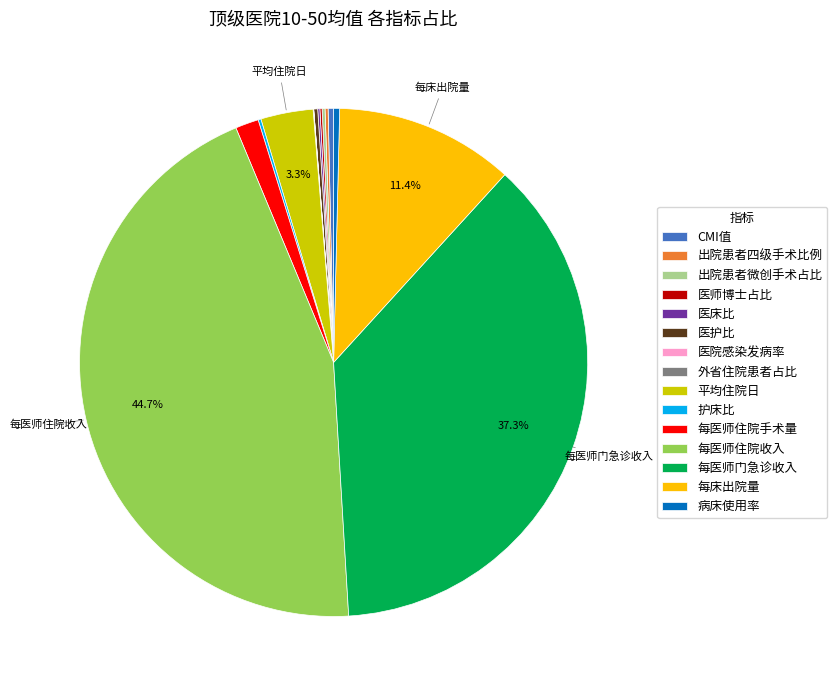

Does CMI值 account for over 50% of the chart?

No